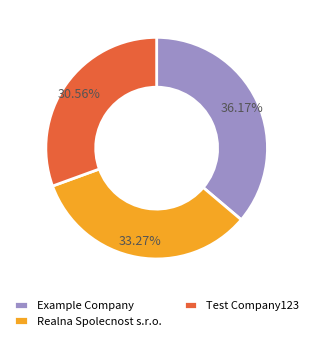

Between Example Company and Realna Spolecnost s.r.o., which is larger?

Example Company